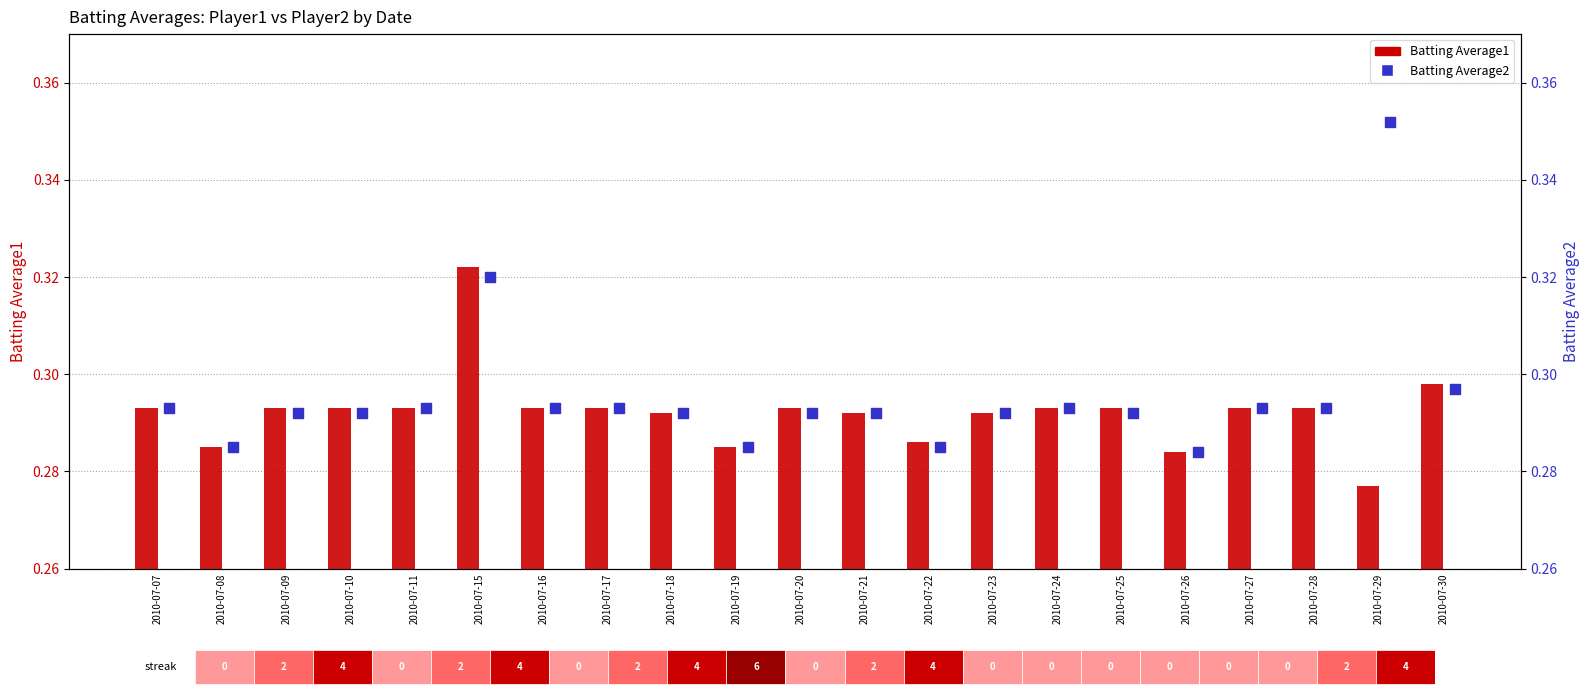

Which series has the largest total across all categories?

Batting Average2